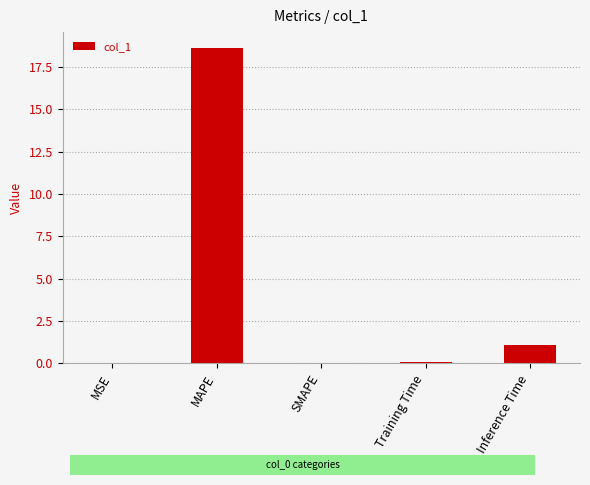

Which category has the highest value across all series?

MAPE